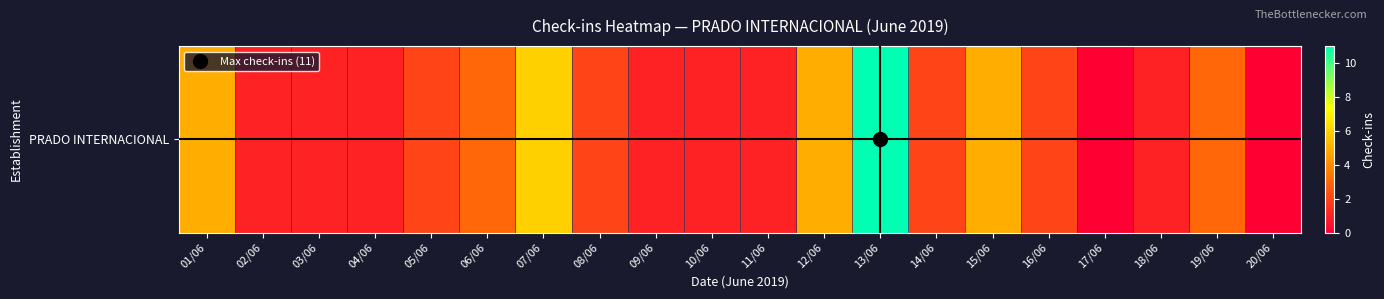

Reading left to right, transcribe all the data shown in this chart.

01/06=5	02/06=1	03/06=1	04/06=1	05/06=2	06/06=3	07/06=6	08/06=2	09/06=1	10/06=1	11/06=1	12/06=5	13/06=11	14/06=2	15/06=5	16/06=2	17/06=0	18/06=1	19/06=3	20/06=0